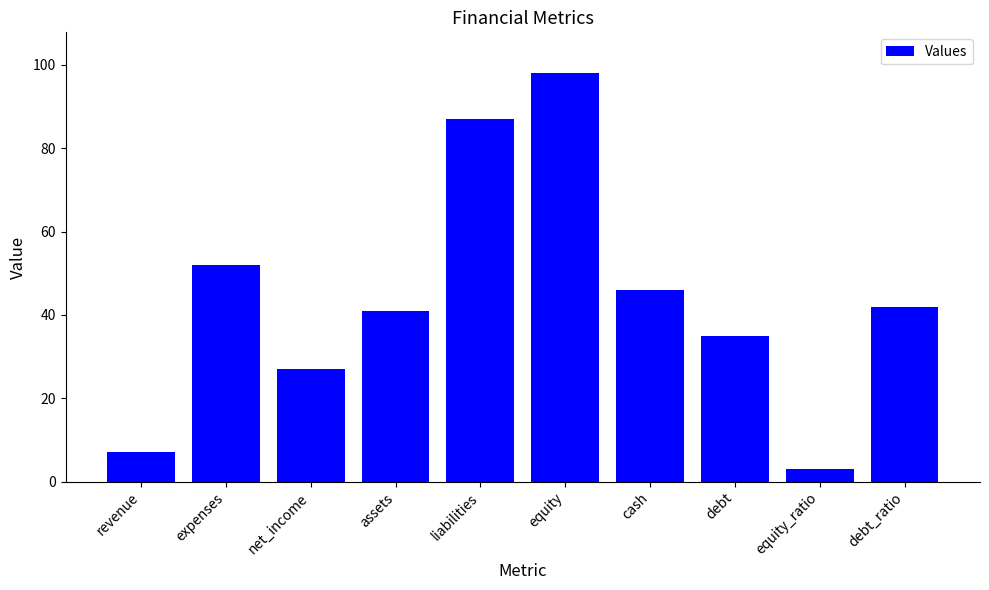

The chart shows a value of 3 at equity_ratio. True or false?

True